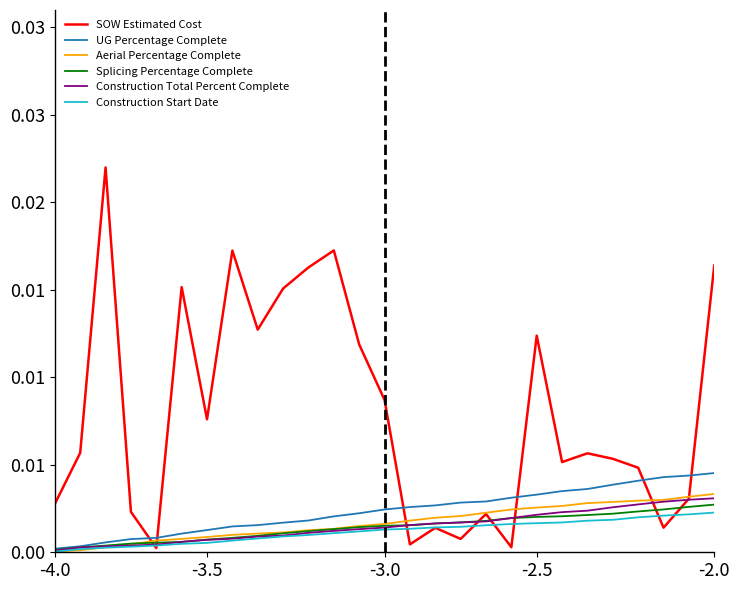

What is the label of the 24th point from the left?

23